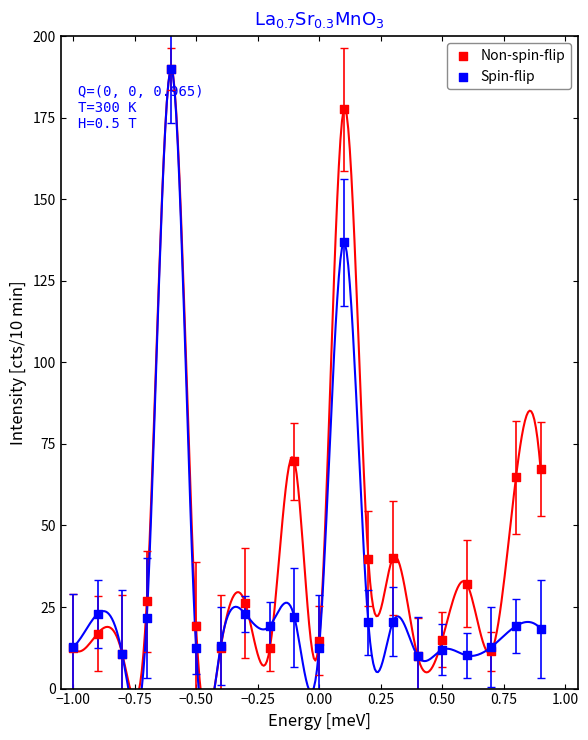

In the Non-spin-flip series, what Y value is closest to 100?

69.7